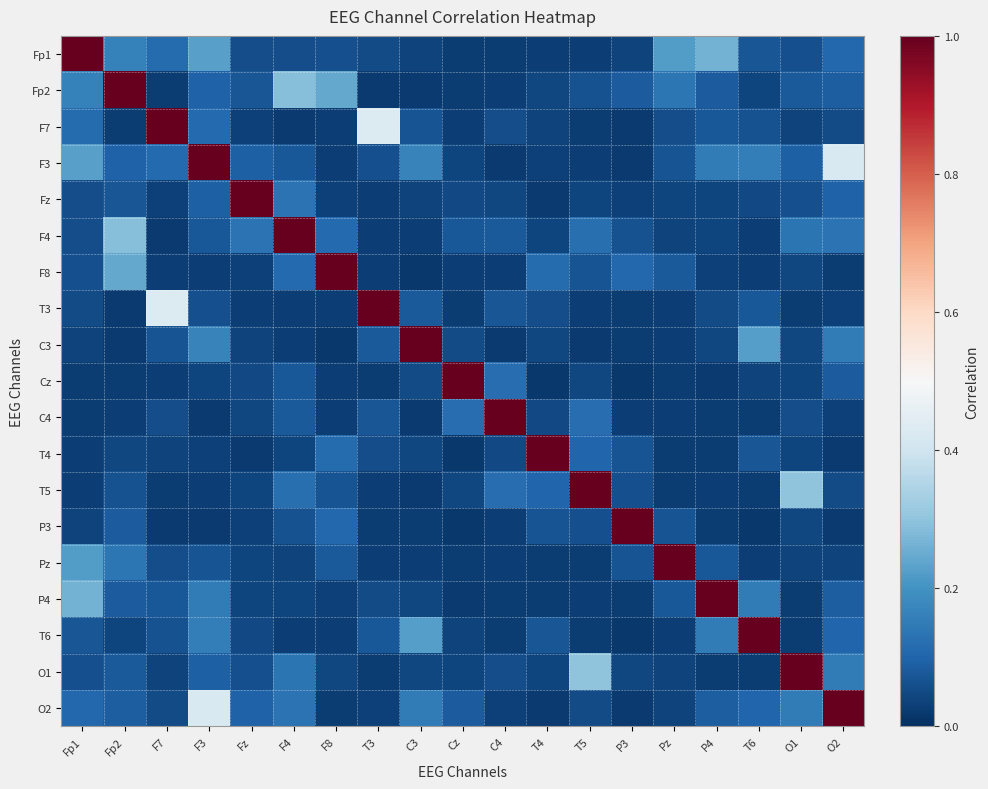

List the series in order of their peak value, highest first.

Fp1, Fp2, F7, F3, Fz, F4, F8, T3, C3, Cz, C4, T4, T5, P3, Pz, P4, T6, O1, O2